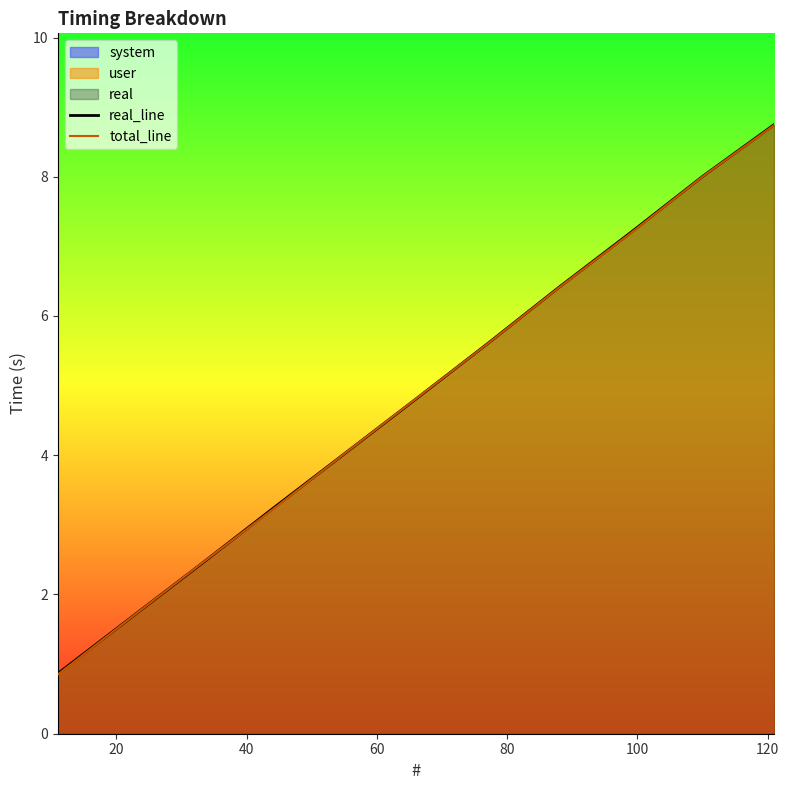

Rank the series by their maximum value, from highest to lowest.

real_line, total_line